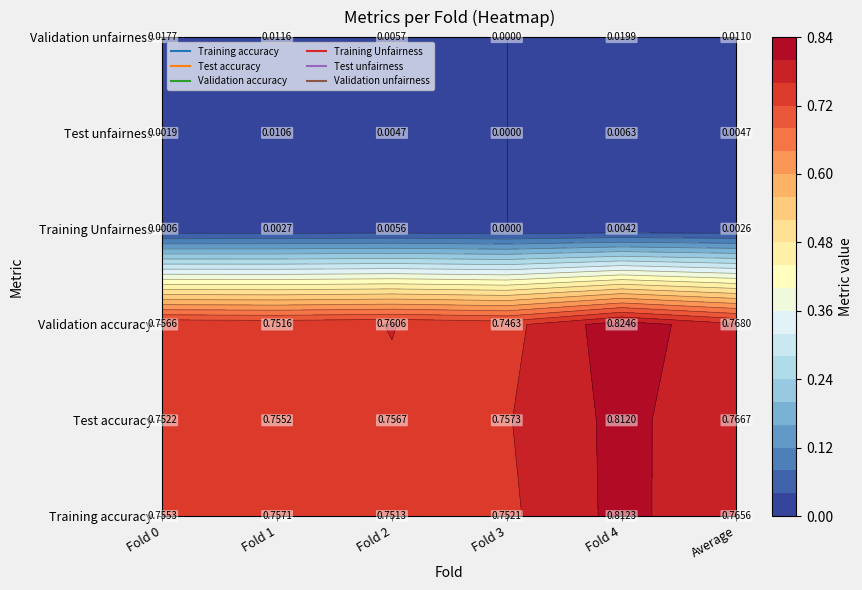

What is the sum of all Test accuracy values?

4.6